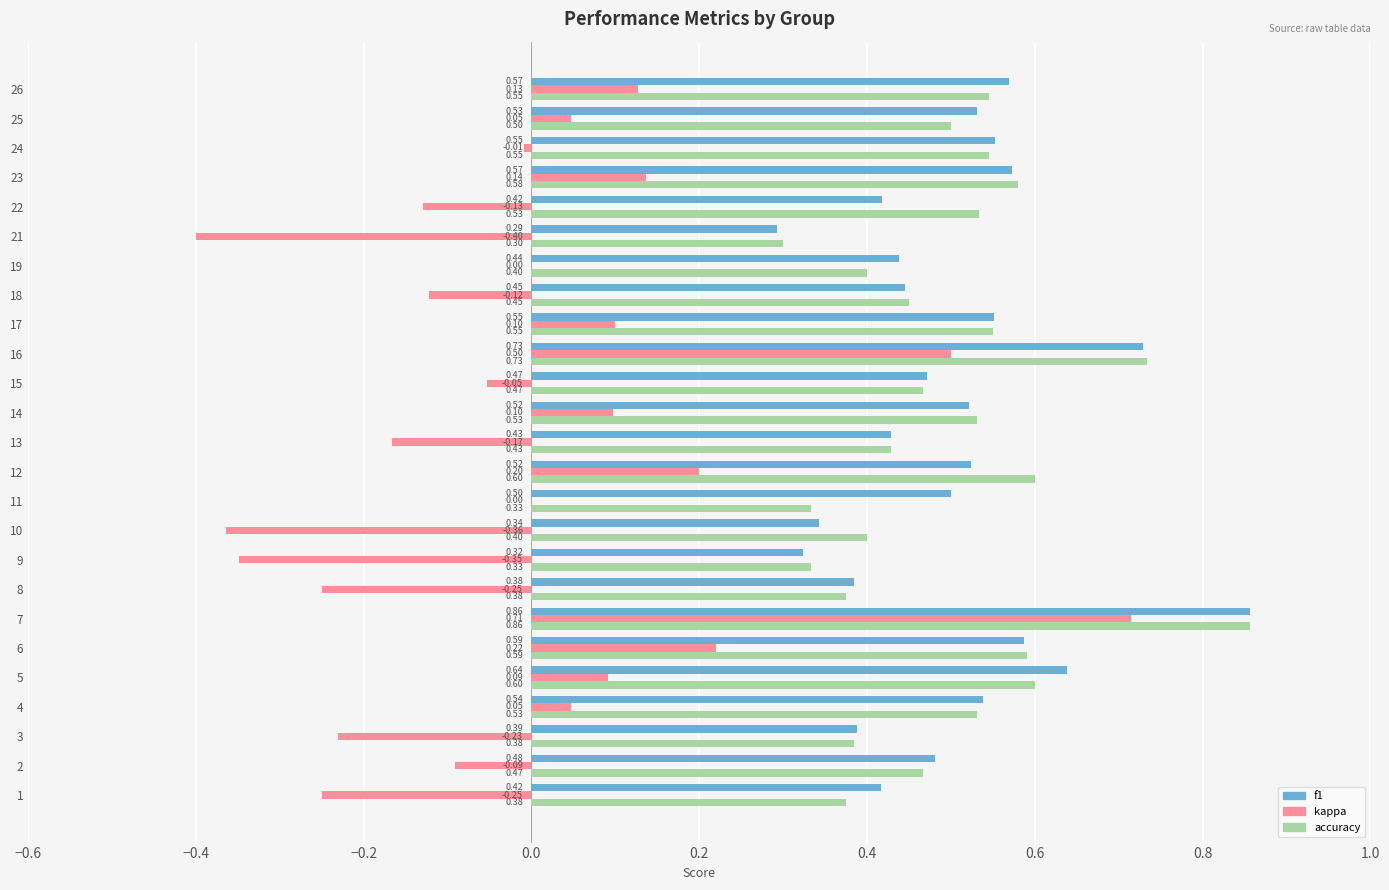

Is it true that f1 equals 0.2 at 11?

False